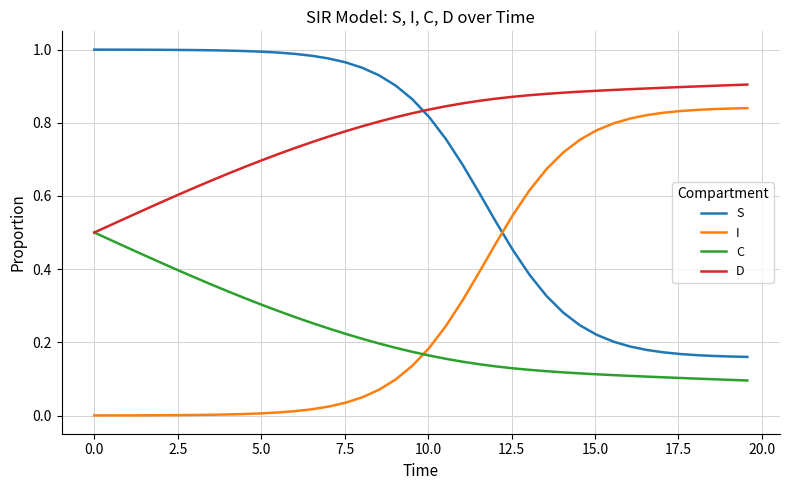

Which series has the largest total across all categories?

D